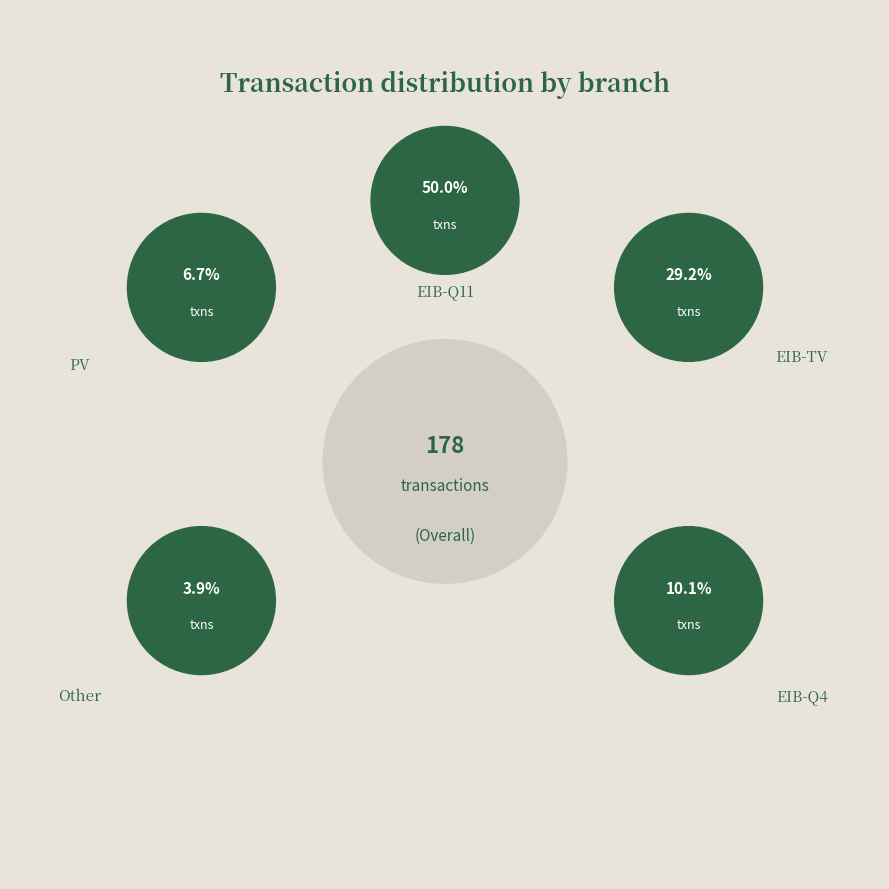

Combined, what portion of the pie is EIB-Q4 and EIB-TV?

39.3%